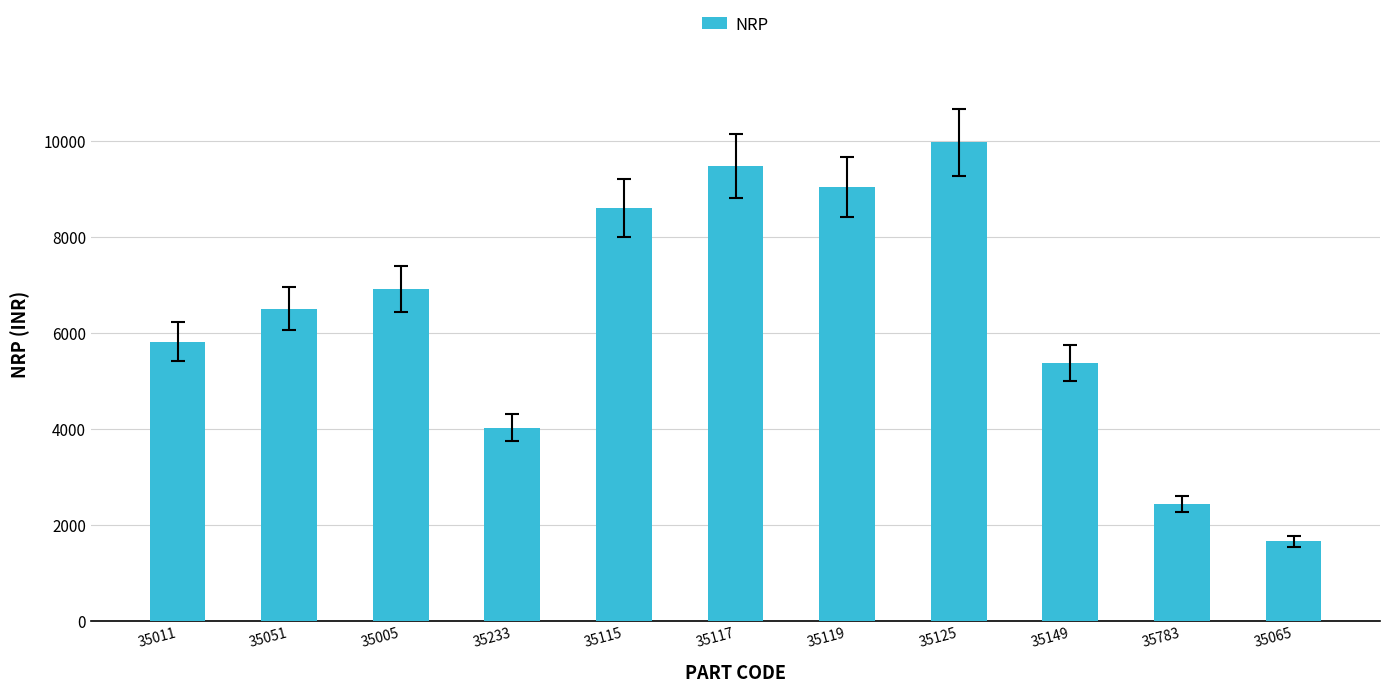

How many distinct data groups are displayed?

1